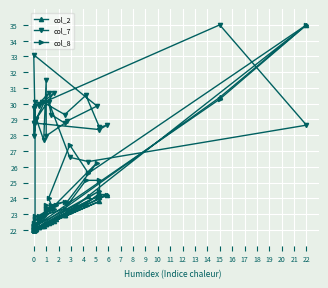

What is the label of the 24th point from the right?

16